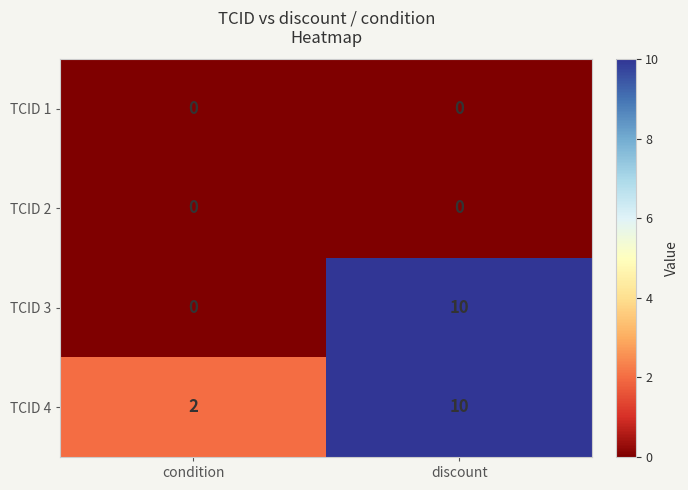

Which label corresponds to the largest value in the chart?

discount